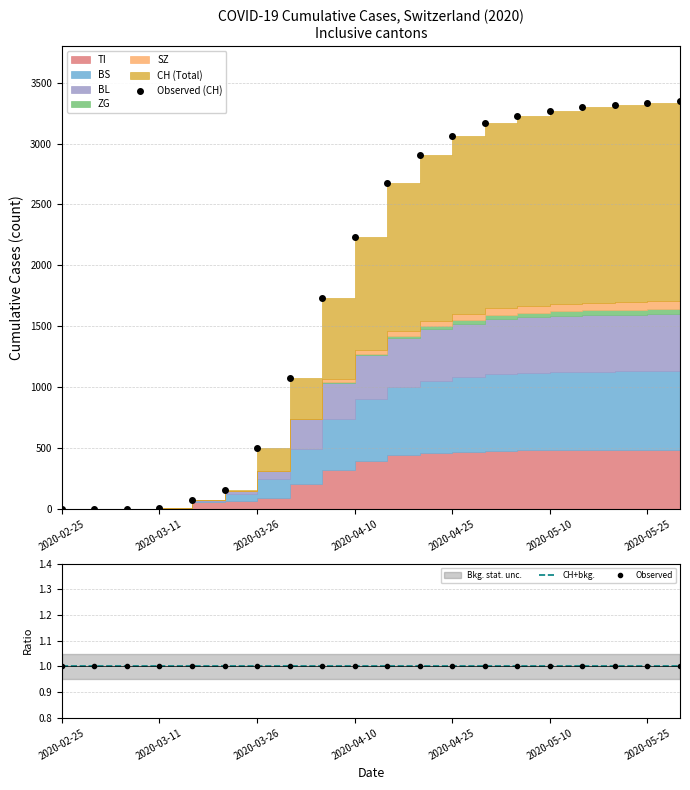

Which series has the largest total across all categories?

CH